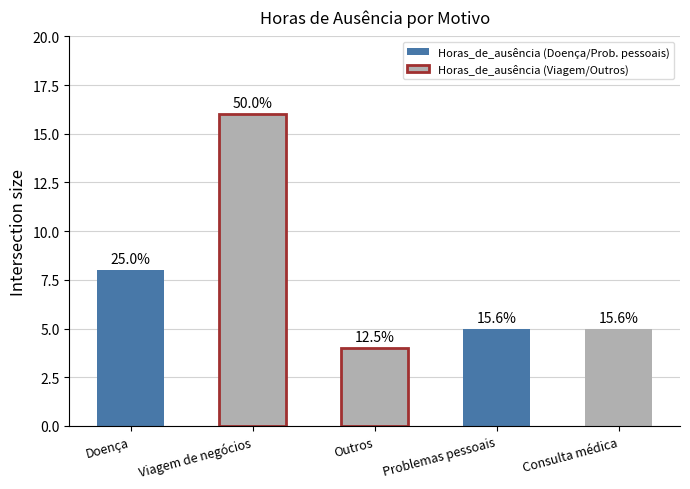

Does the chart contain any negative values?

No